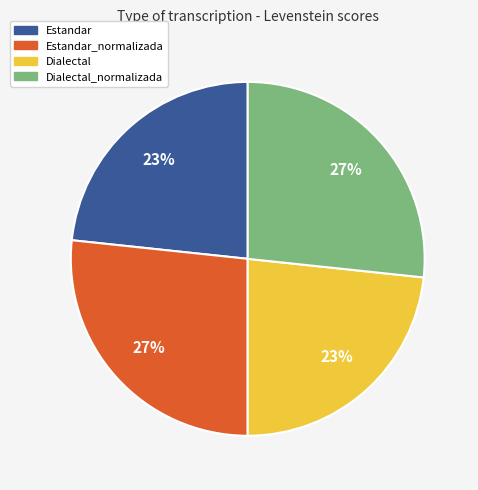

How many segments does this pie chart have?

4